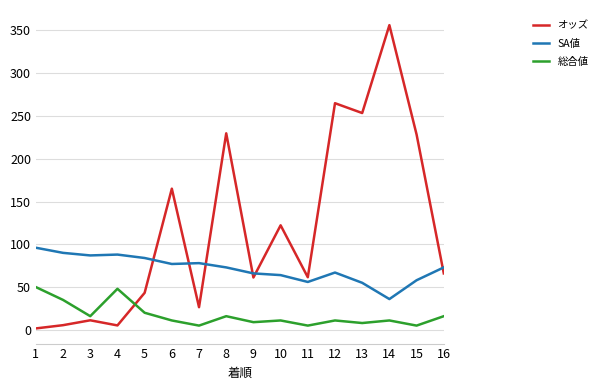

What is the total value across all series at 7?

109.5